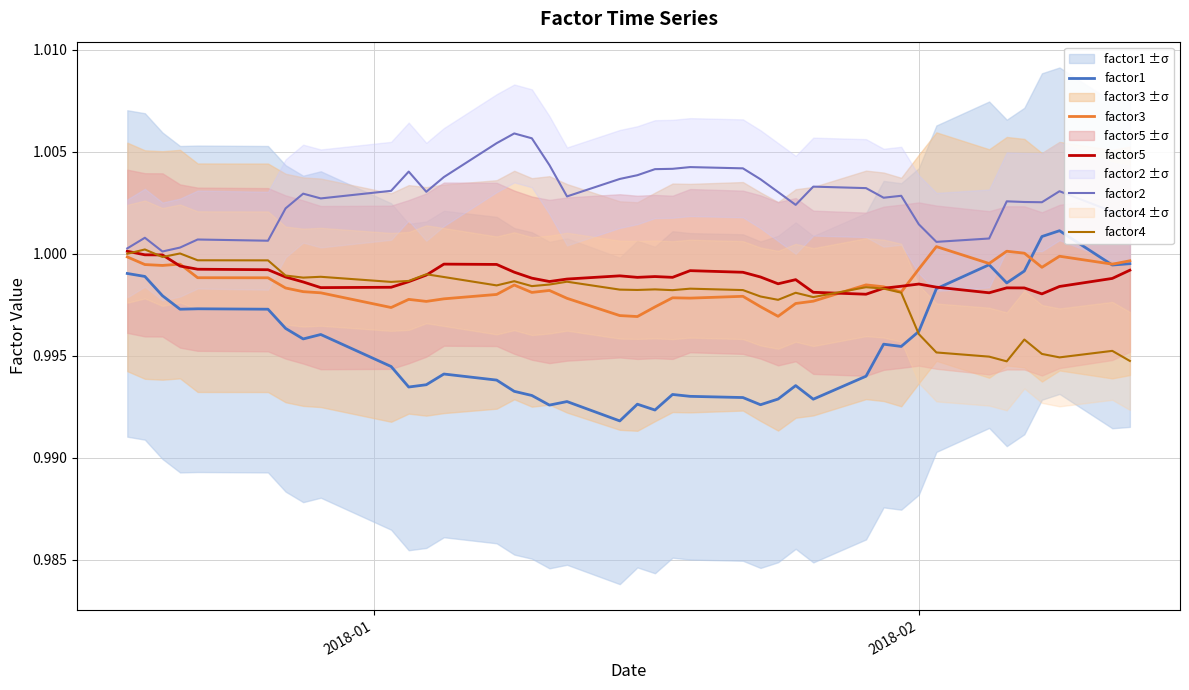

True or false: factor2 and factor1 cross at least once.

False